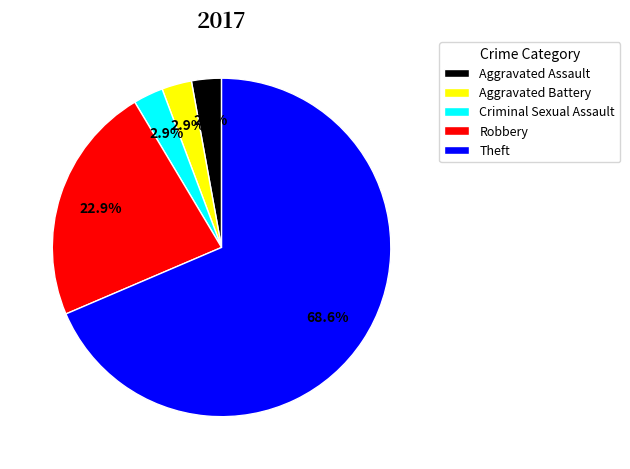

Combined, do Aggravated Battery and Aggravated Assault account for over 50%?

No